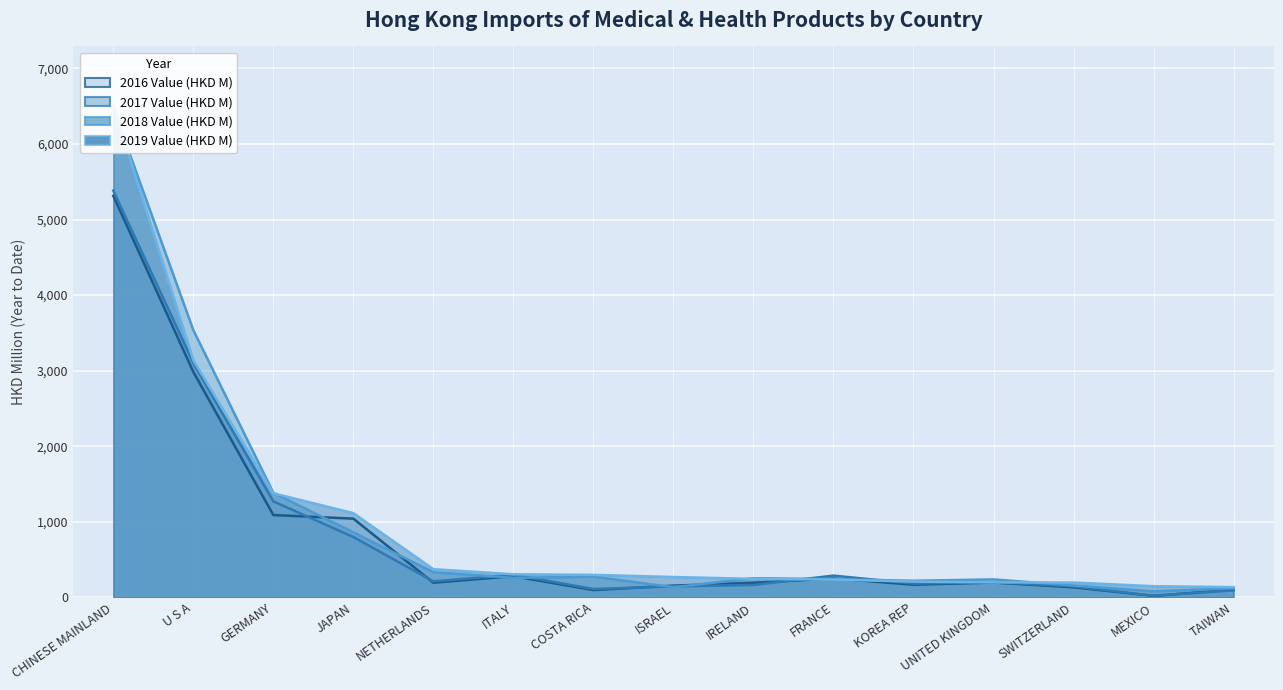

Is the value of 2018 Value (HKD M) (line) at NETHERLANDS greater than the value of 2019 Value (HKD M) (line) at GERMANY?

No